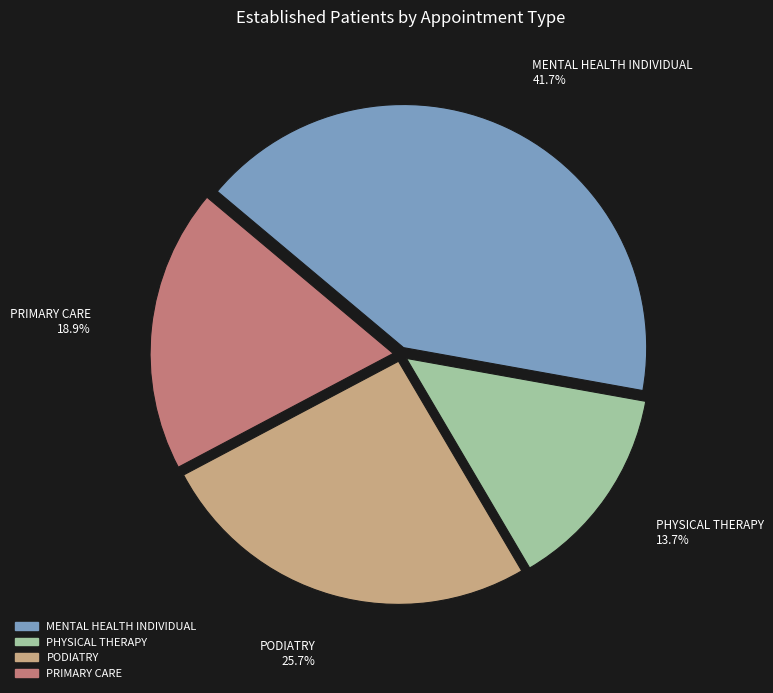

Rank the categories by value from lowest to highest.

PHYSICAL THERAPY, PRIMARY CARE, PODIATRY, MENTAL HEALTH INDIVIDUAL